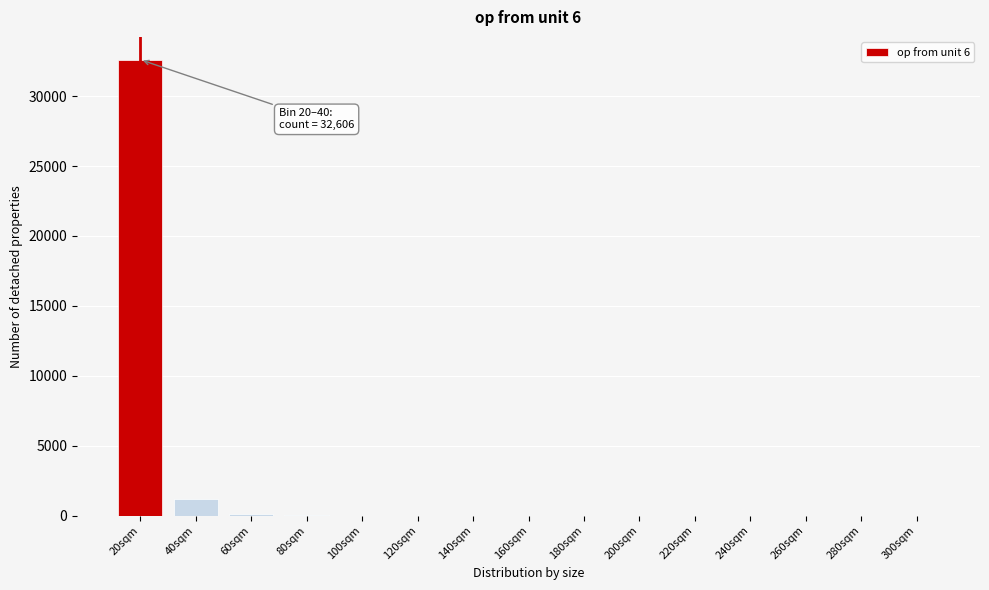

At which category does the chart reach its peak across all series?

20sqm